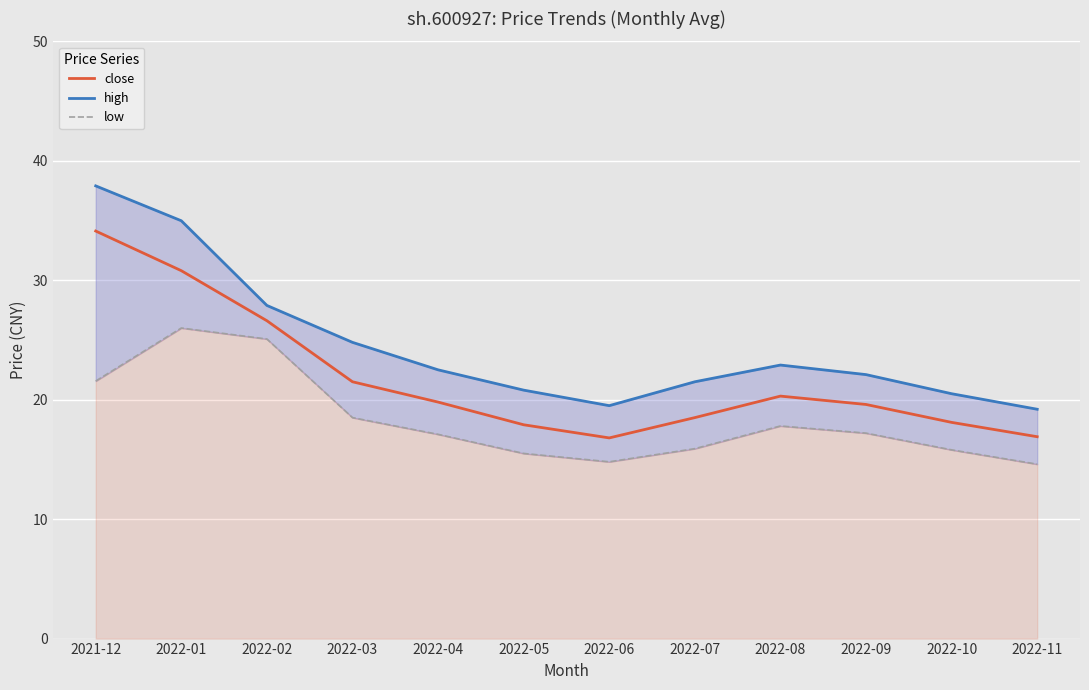

The value of high at 2022-08 is 33.3. True or false?

False